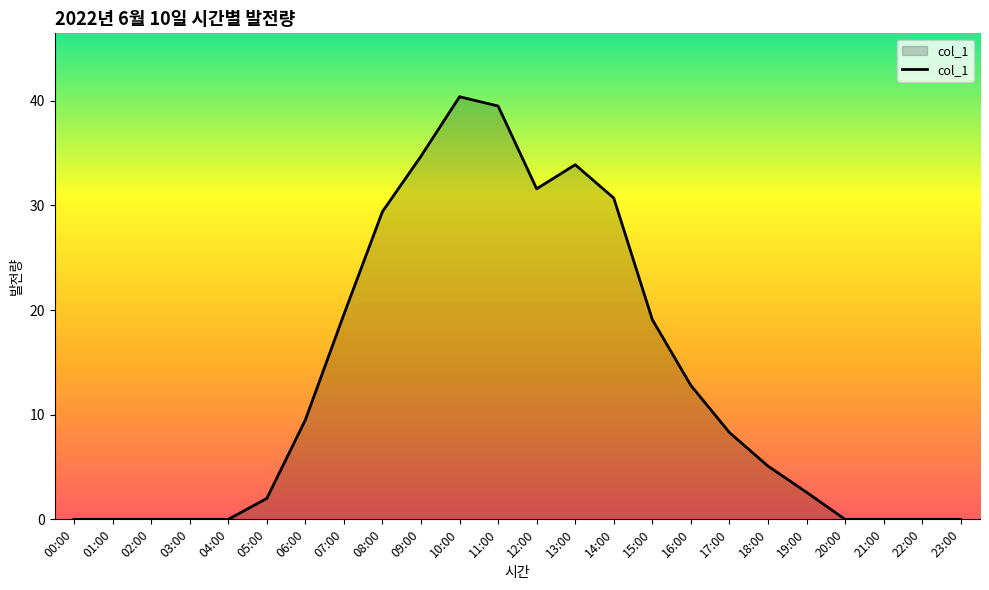

The value at 19:00 is 2.6. True or false?

True